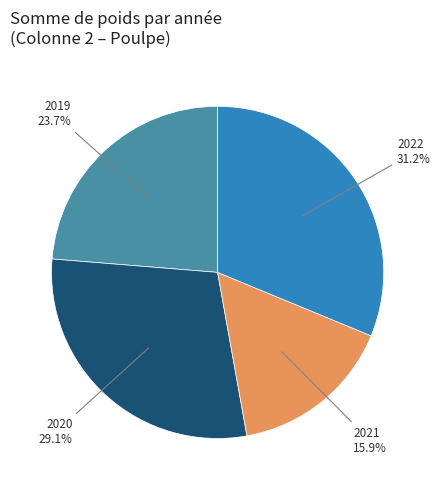

Is there any slice that represents more than half of the pie?

No